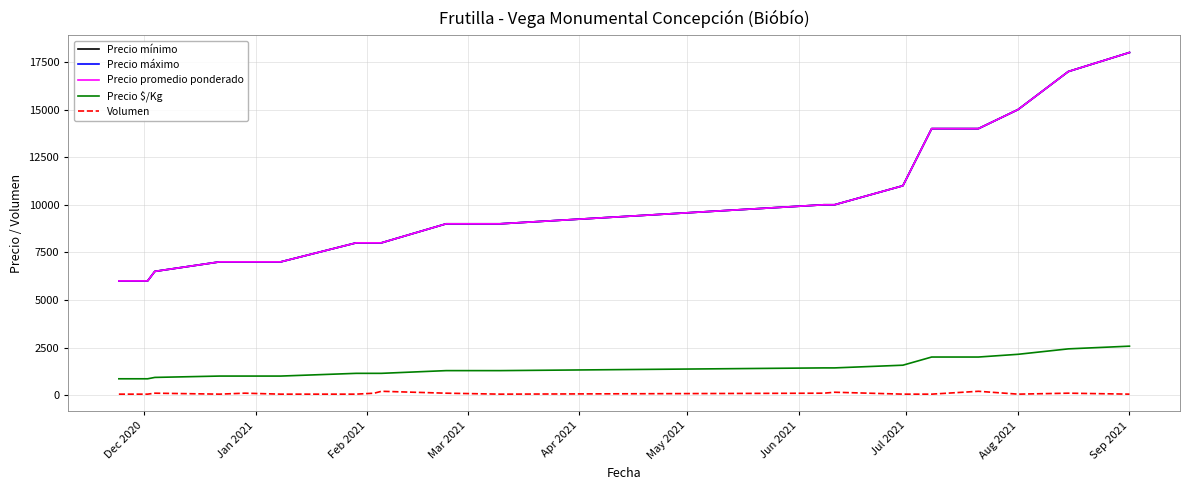

What is the minimum value shown in the chart?

50